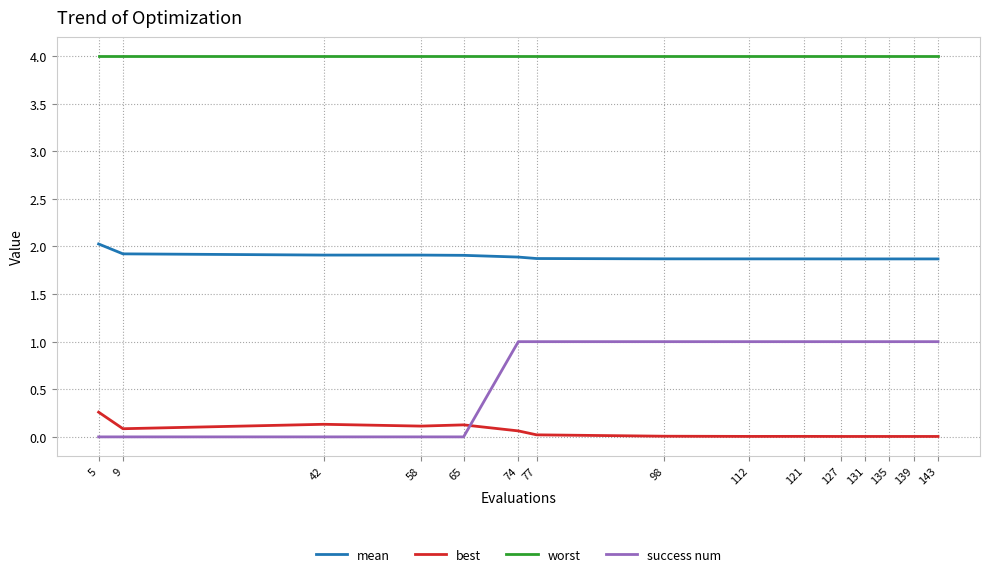

Read the worst value at 58.

4.0